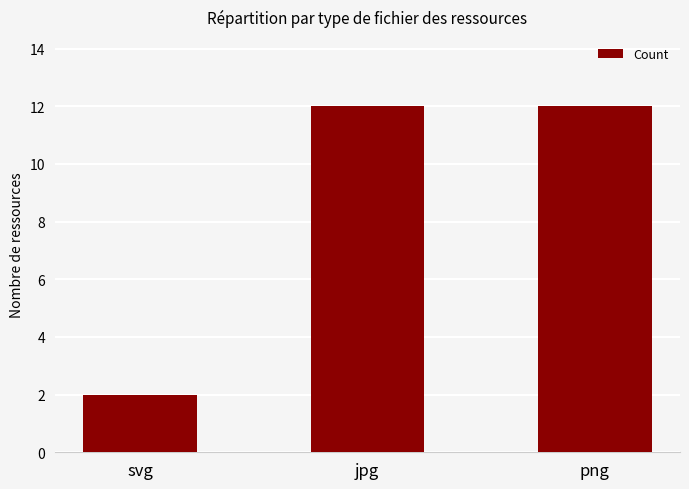

What position from the left is png?

3